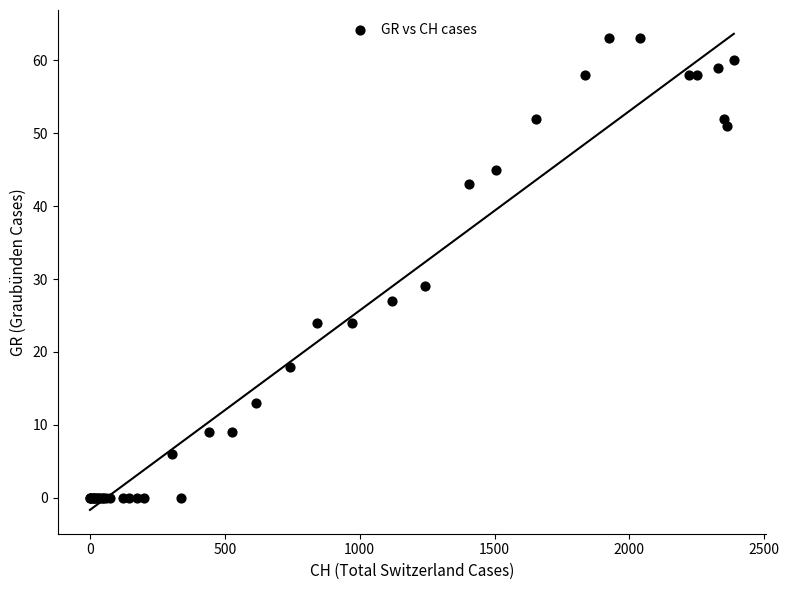

What Y value in the scatter plot is closest to 31?

29